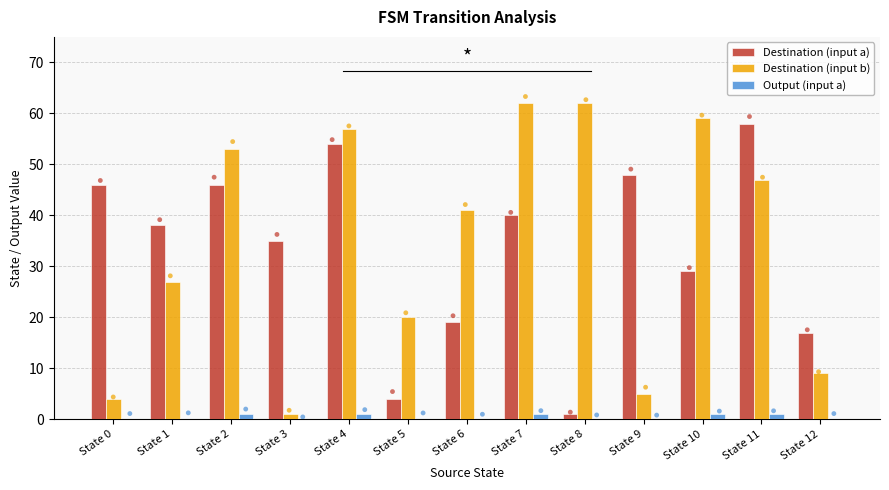

Which series reaches the maximum Y coordinate?

Destination (input b)